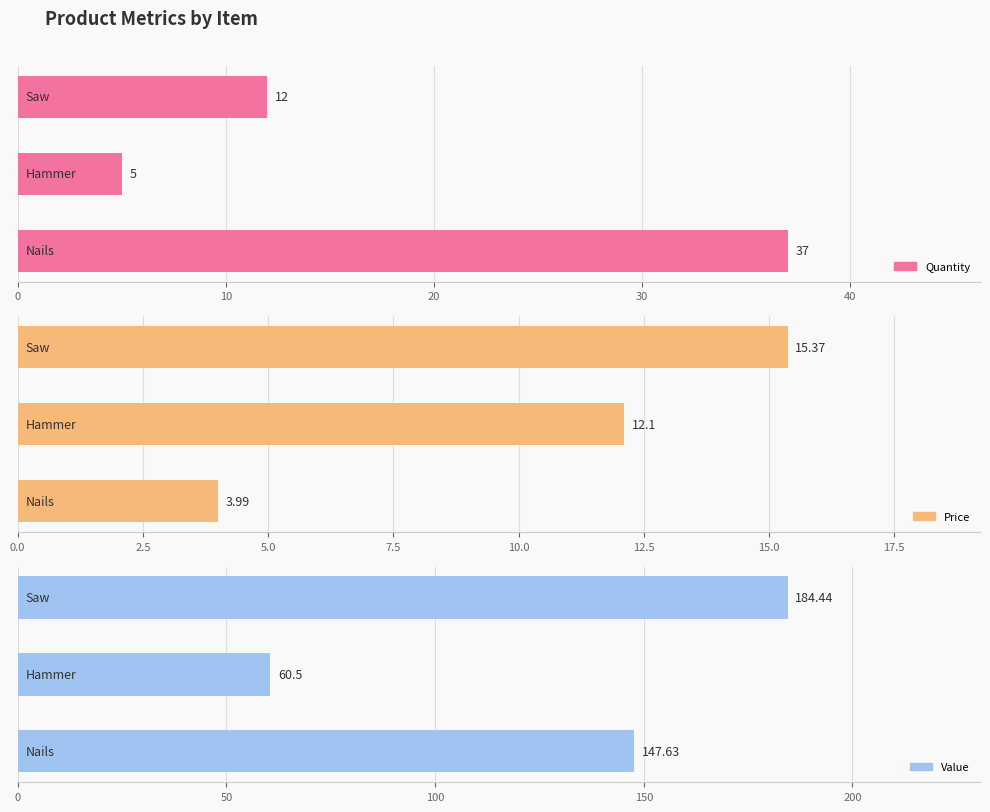

What are all the series names shown in the legend?

Quantity, Price, Value